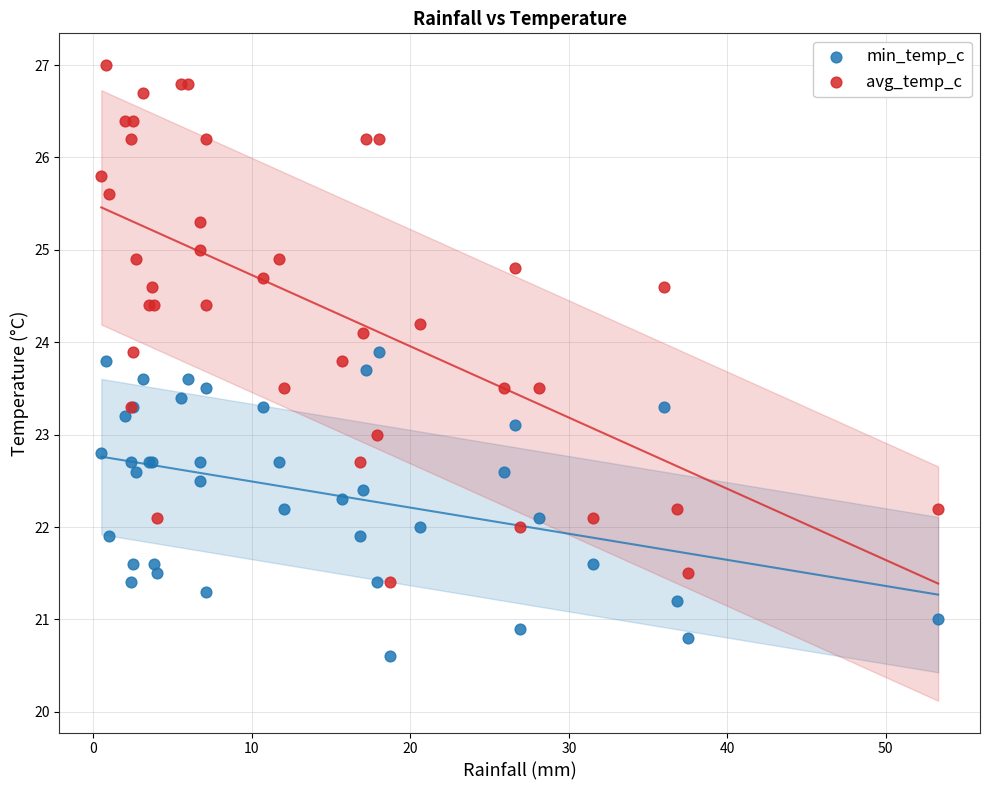

What are all the series names shown in the legend?

min_temp_c, avg_temp_c